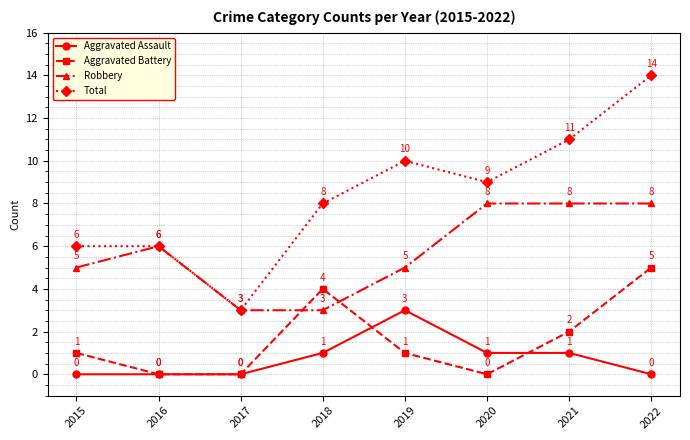

Reading left to right, list all the values displayed in this chart.

Aggravated Assault: 0	0	0	1	3	1	1	0
Aggravated Battery: 1	0	0	4	1	0	2	5
Robbery: 5	6	3	3	5	8	8	8
Total: 6	6	3	8	10	9	11	14